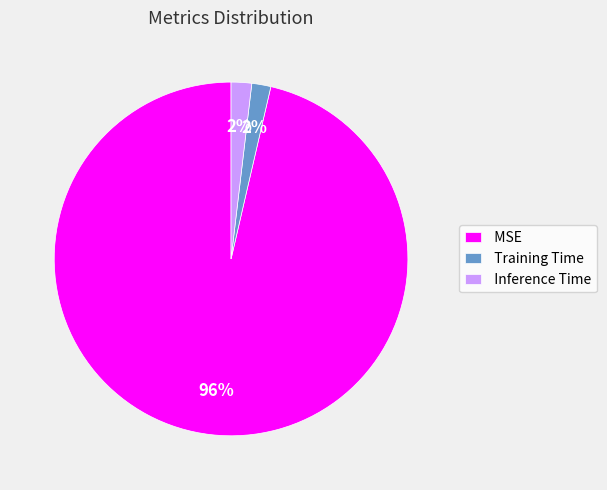

To the nearest percent, what is the average slice percentage?

33%